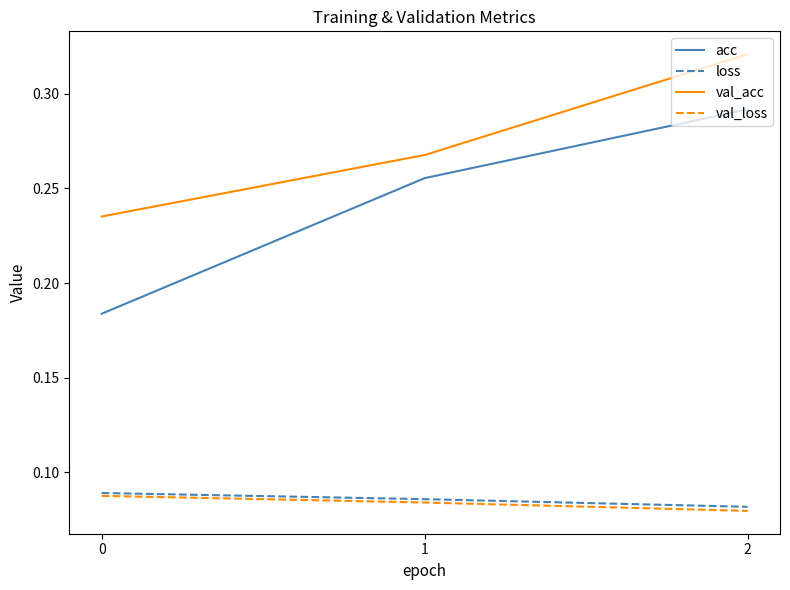

At which label is loss closest to 0?

2